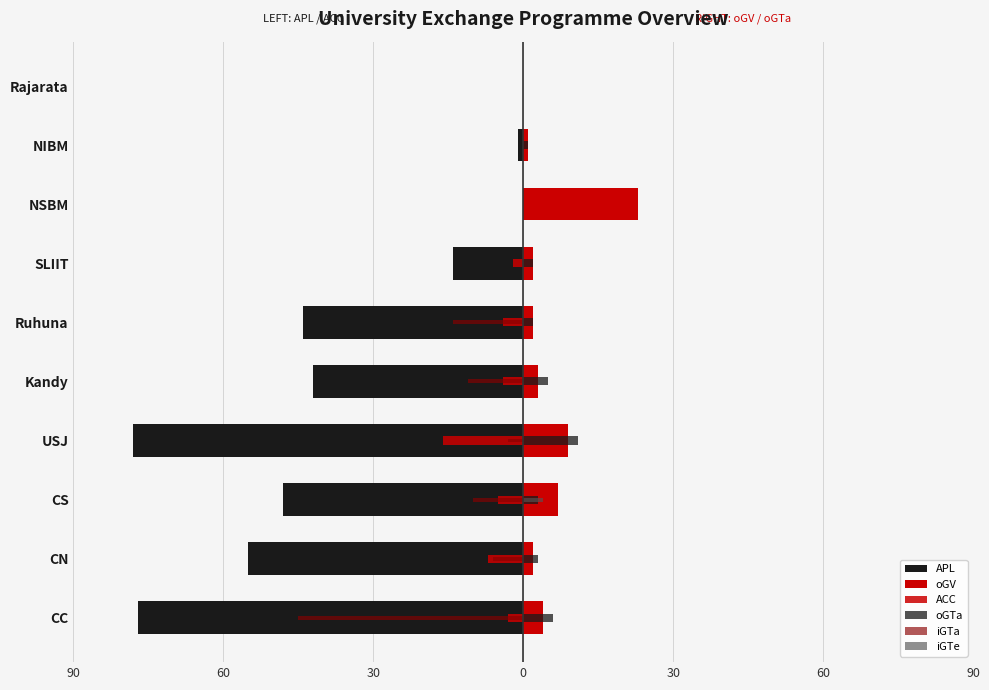

What is the average value of the oGTa series?

3